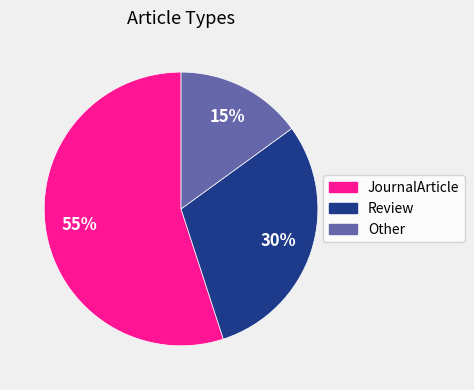

Which category has the smallest portion of the pie?

Other